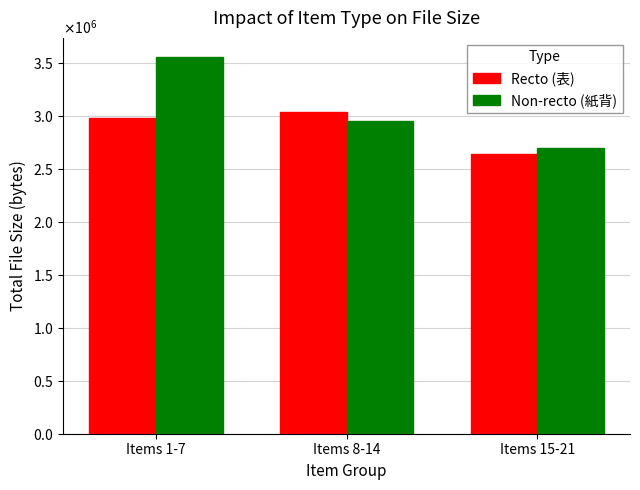

Which series has the largest total across all categories?

Non-recto (紙背)